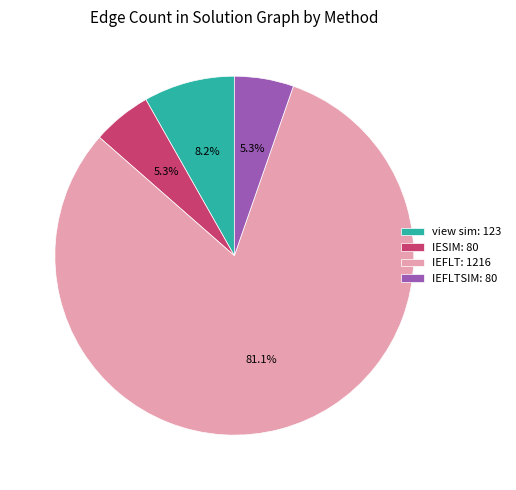

What portion of the pie excludes view sim: 123?

91.8%